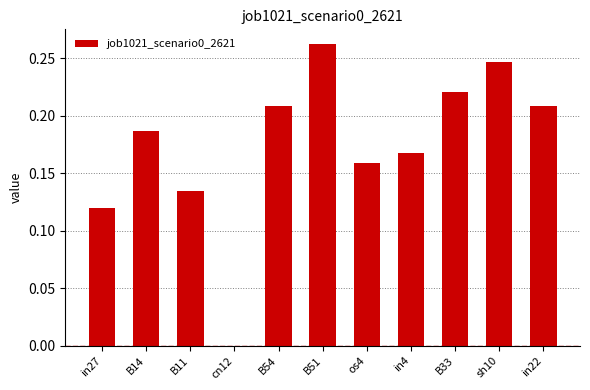

How many values exceed 0?

10